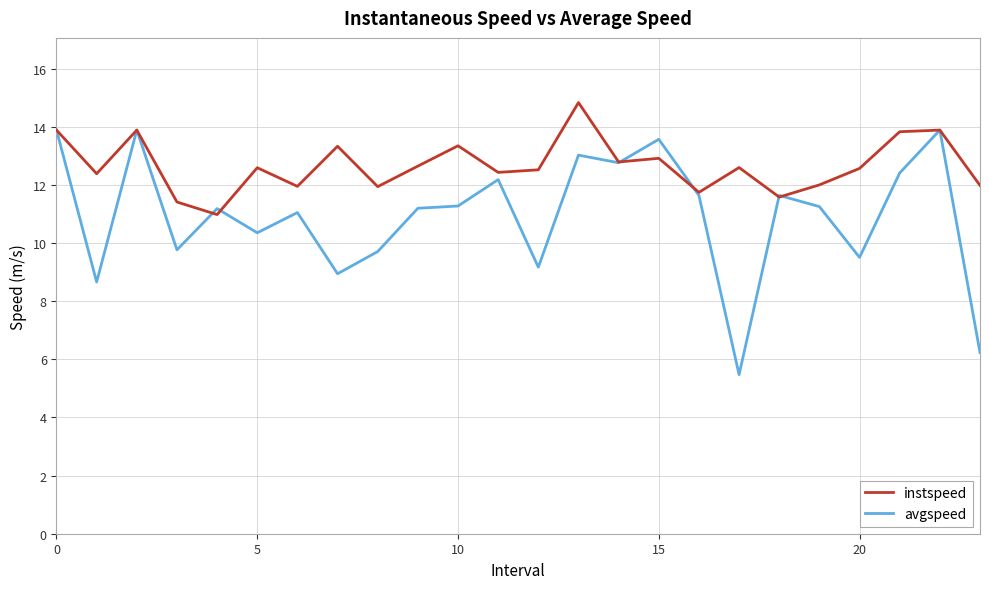

List the series in order of their overall mean, lowest first.

avgspeed, instspeed